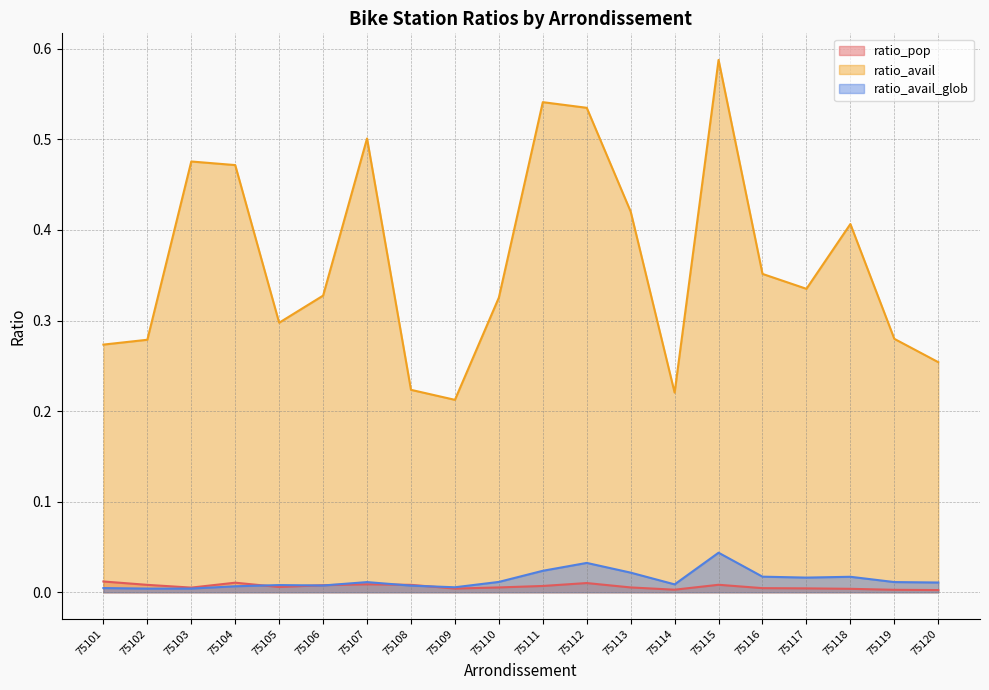

In ratio_avail_glob, how many points are higher than both neighbors (excluding endpoints)?

5